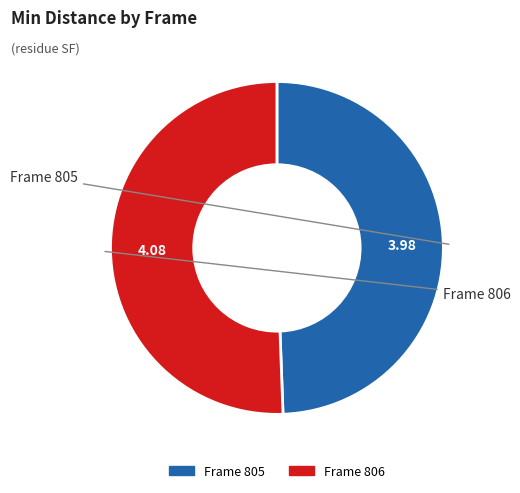

Does any single category account for the majority?

Yes